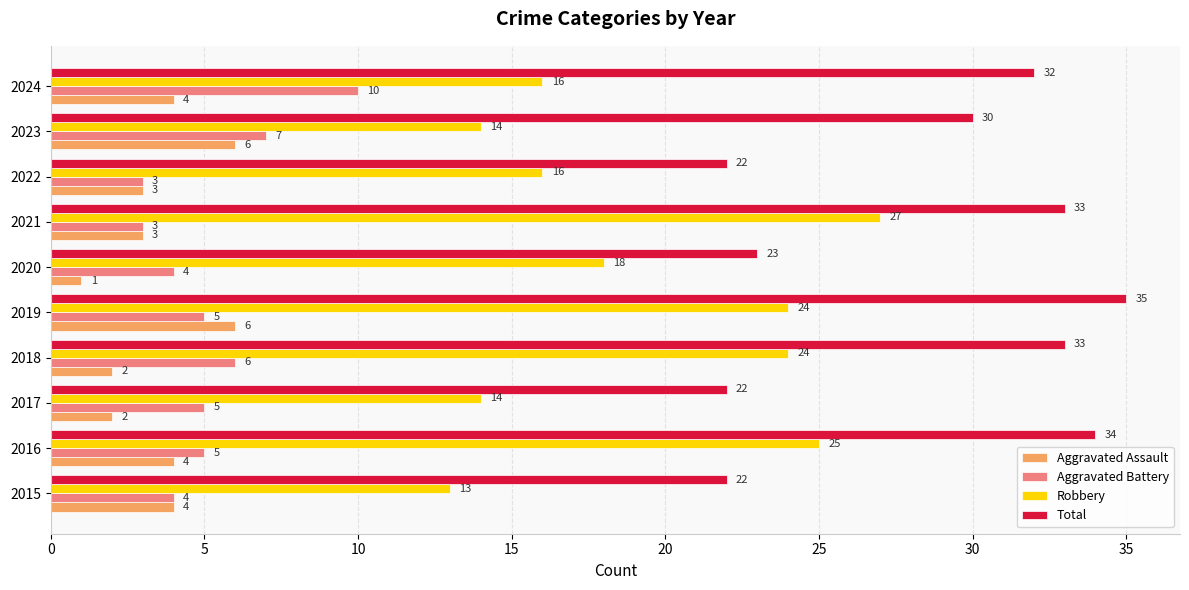

How many values in the Total series are below 32?

5